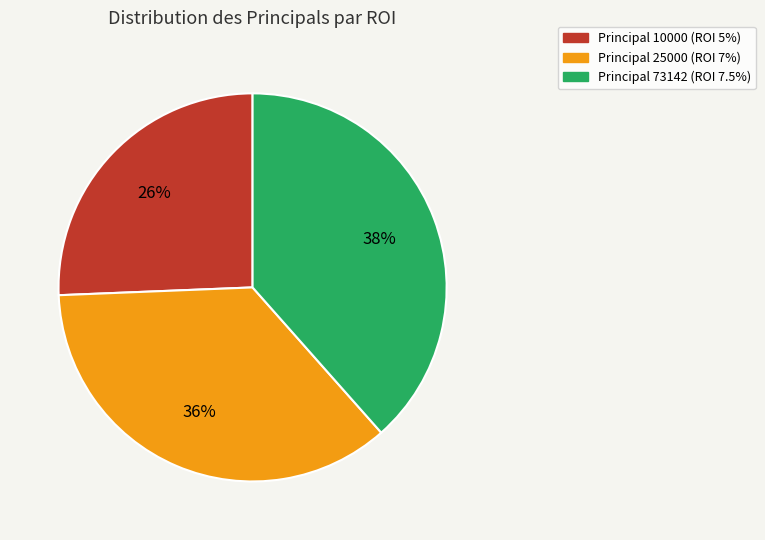

Is the sum of Principal 10000 (ROI 5%) and Principal 25000 (ROI 7%) greater than half?

Yes